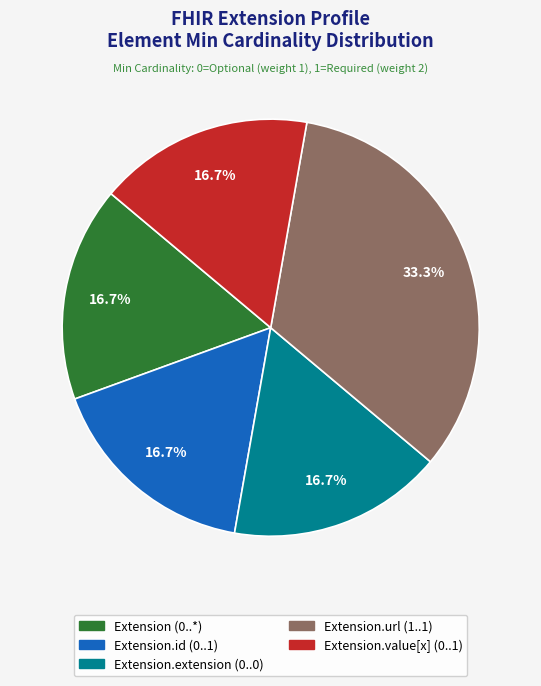

Does any single category account for the majority?

No